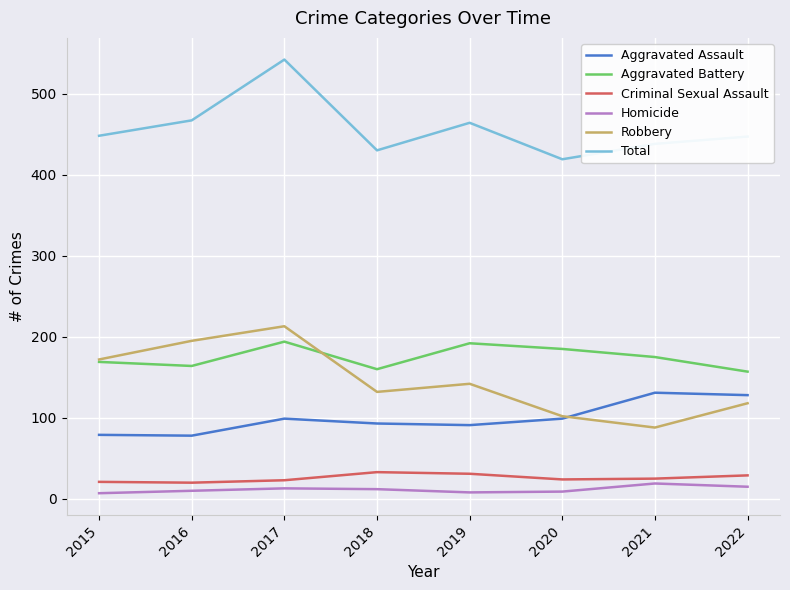

What is the highest value of the Homicide series?

19